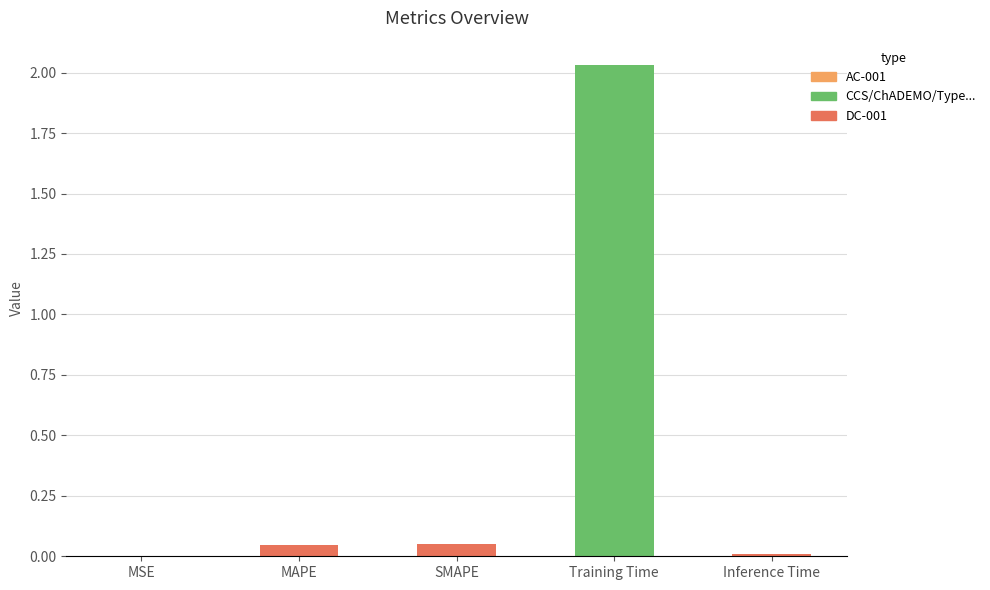

Is it true that the value at MSE is 0.0?

True